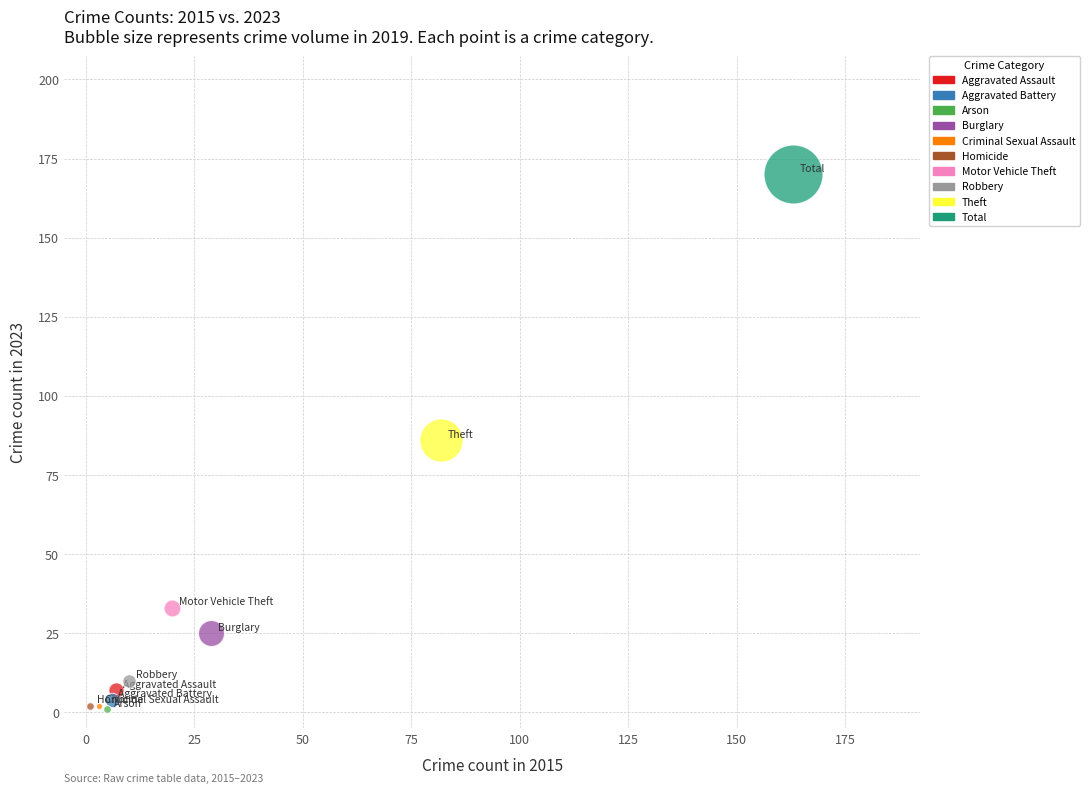

What are all the series names shown in the legend?

Aggravated Assault, Aggravated Battery, Arson, Burglary, Criminal Sexual Assault, Homicide, Motor Vehicle Theft, Robbery, Theft, Total